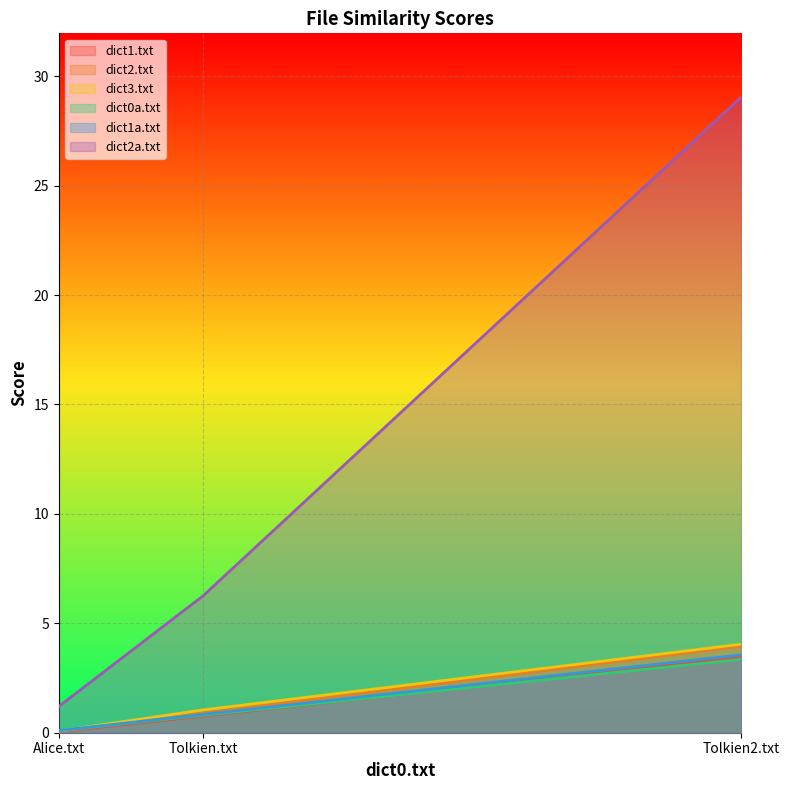

The value of dict2.txt at Alice.txt is 0.1. True or false?

False